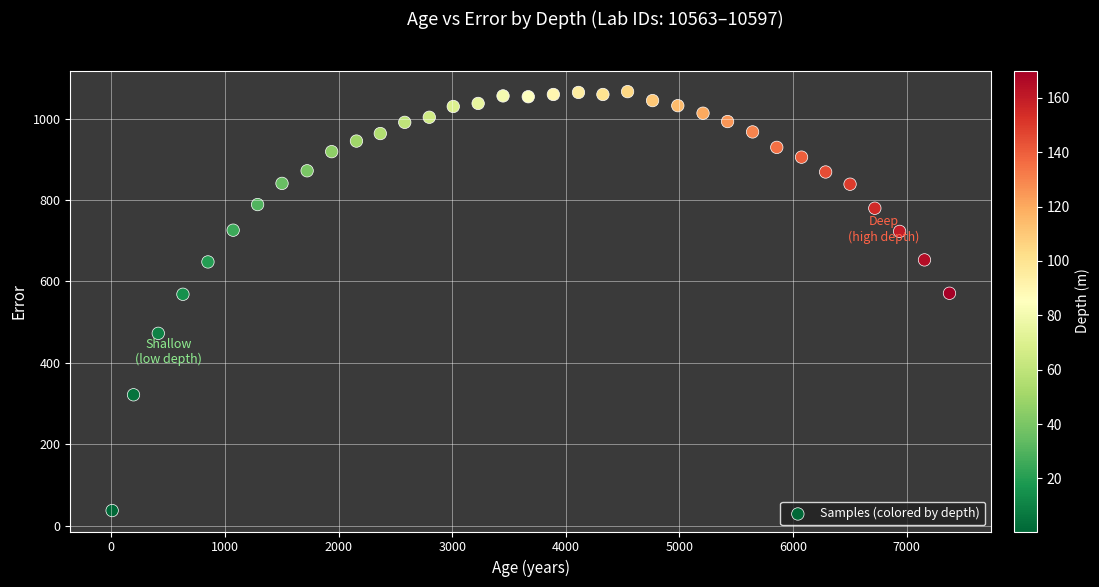

What is the range of Y values (max minus min)?

1029.5